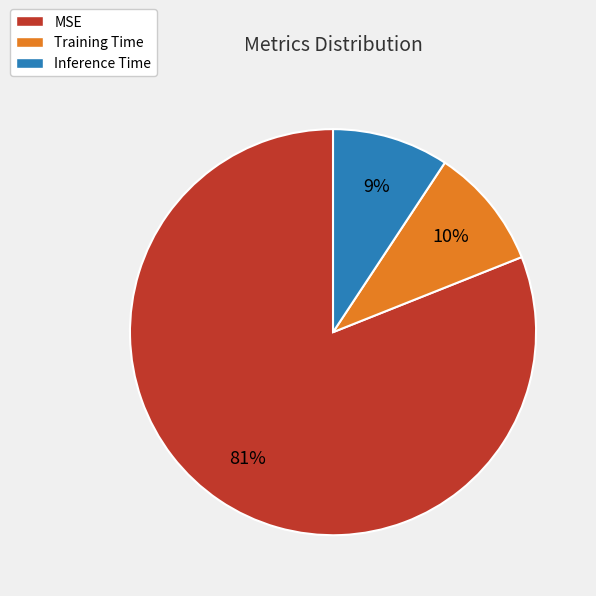

What percentage is the Inference Time slice, to the nearest percent?

9%